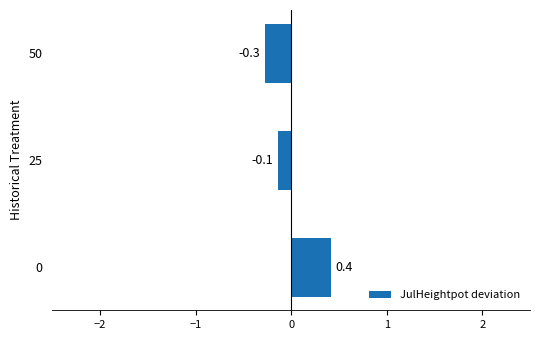

The chart shows a value of 0.7 at 0. True or false?

False